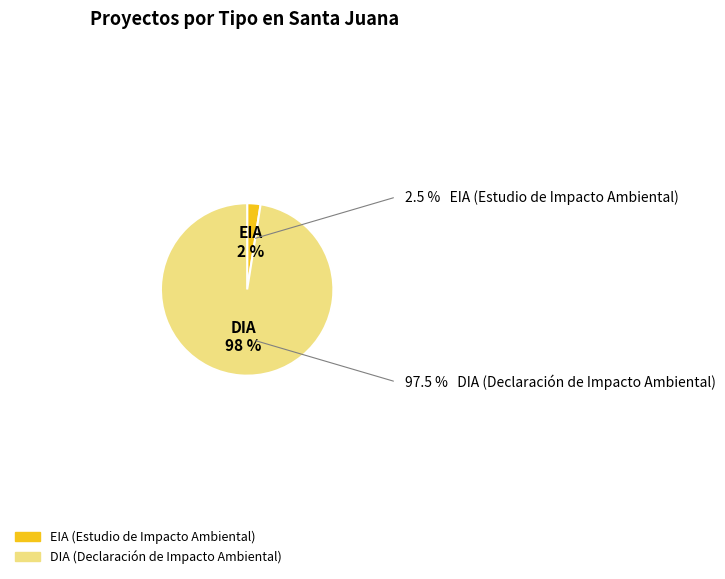

Which category has the biggest portion of the pie?

DIA